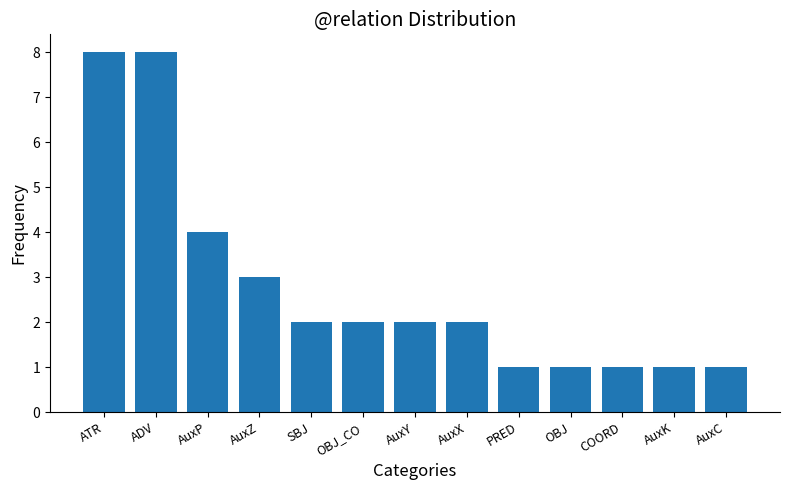

What is the sum of all values?

36